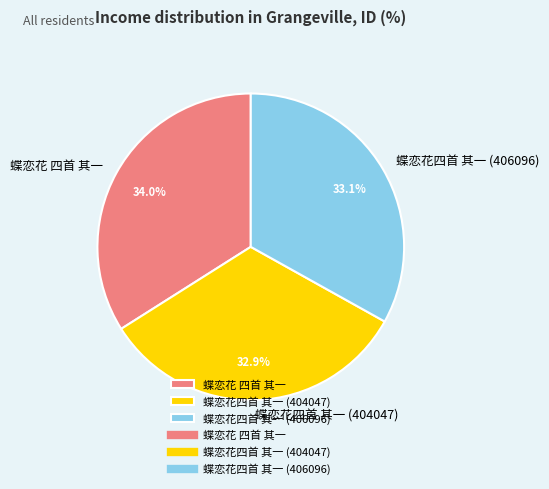

Does any single category account for the majority?

No